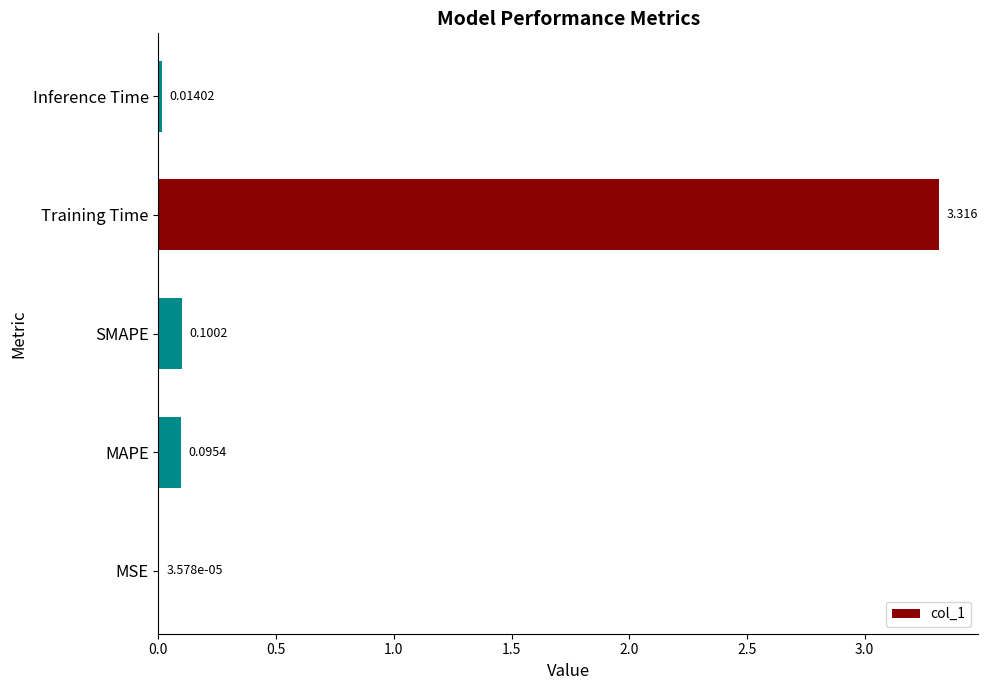

Which has a higher value, SMAPE or Training Time?

Training Time